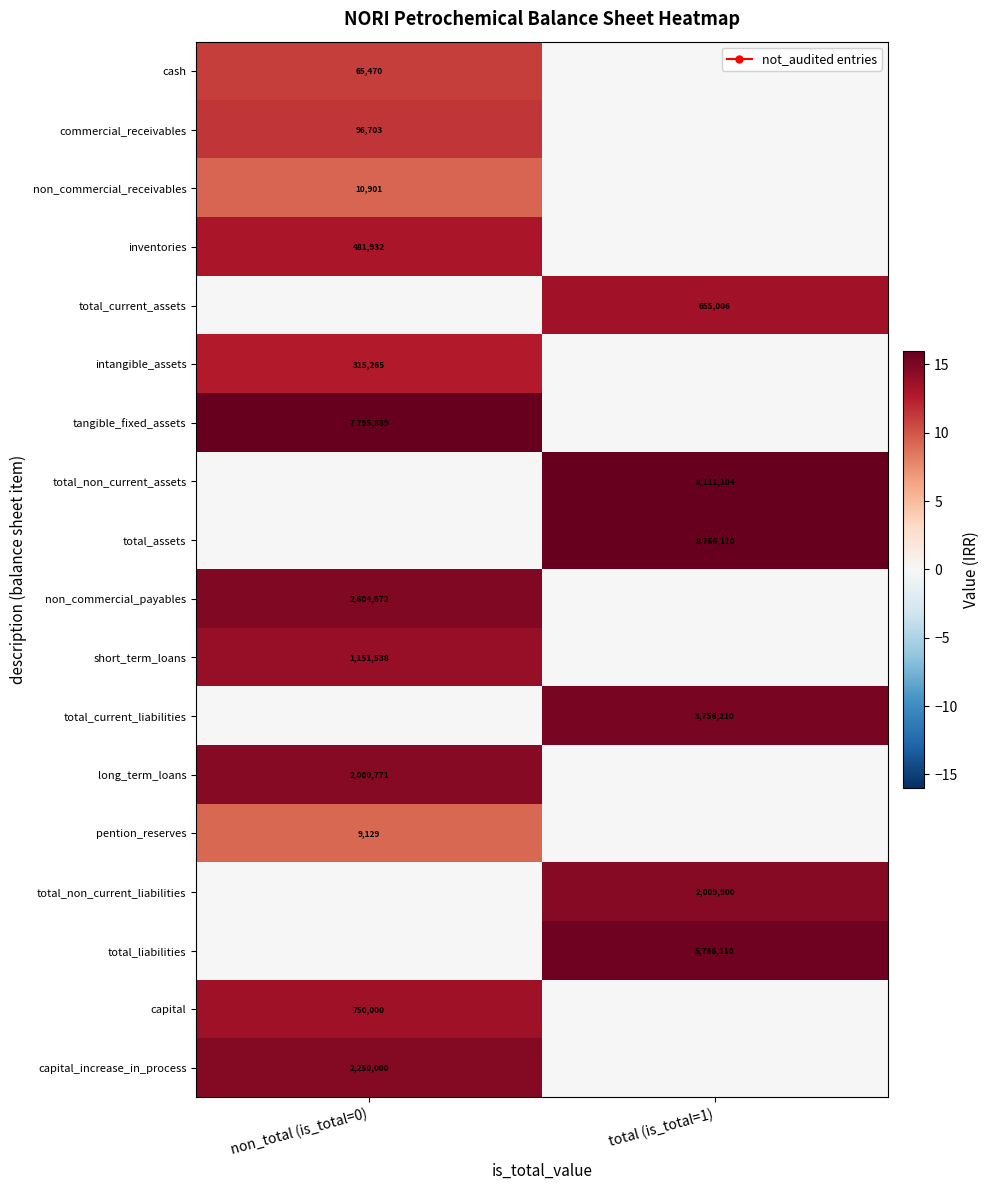

At which category does the chart reach its minimum across all series?

total (is_total=1)